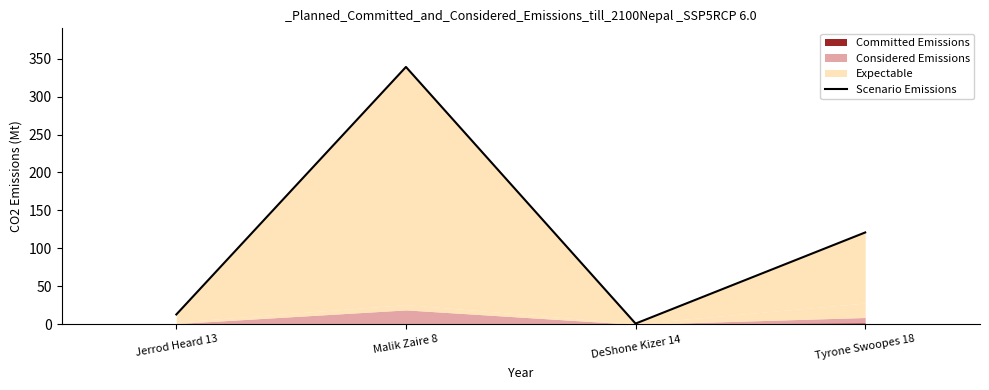

At which category does the data reach its first local peak?

Malik Zaire 8